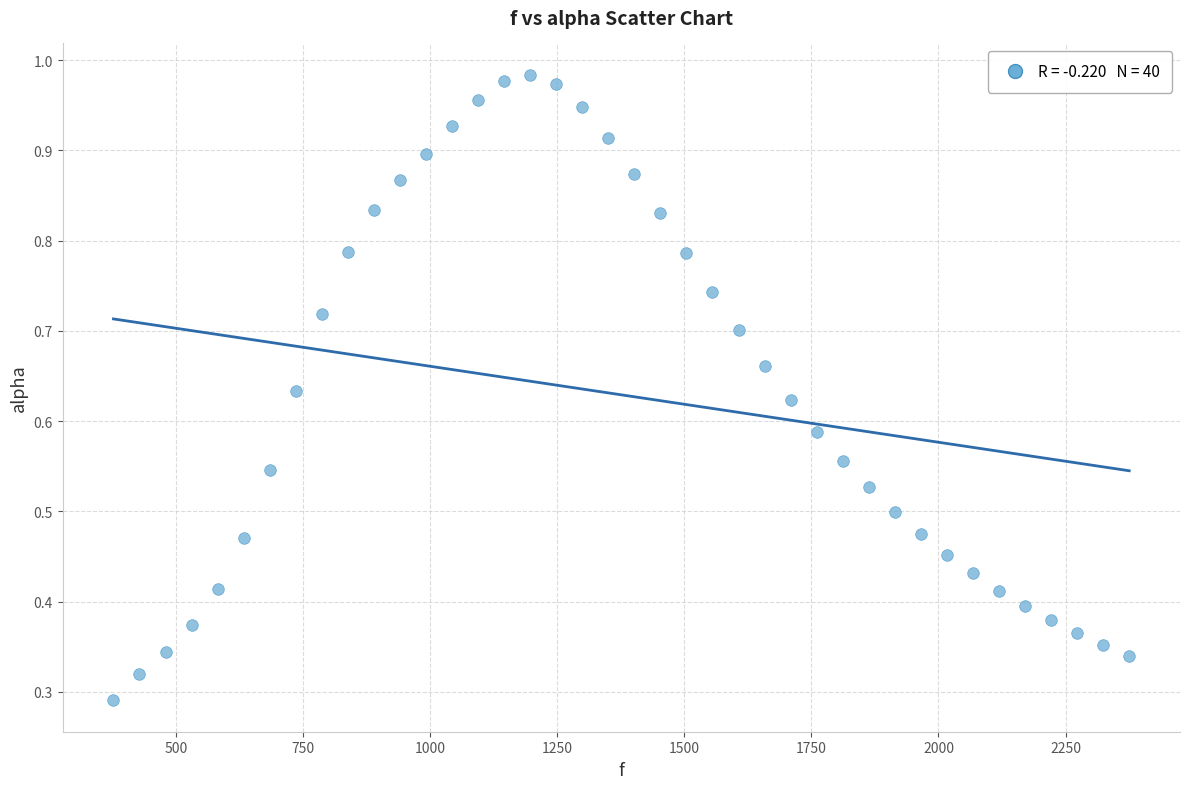

What is the range of X values (max minus min)?

1998.3